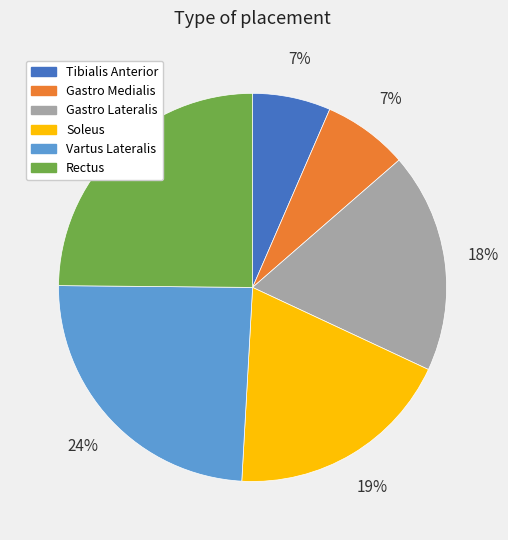

To the nearest percent, what is the difference between the largest and smallest slice percentages?

18%